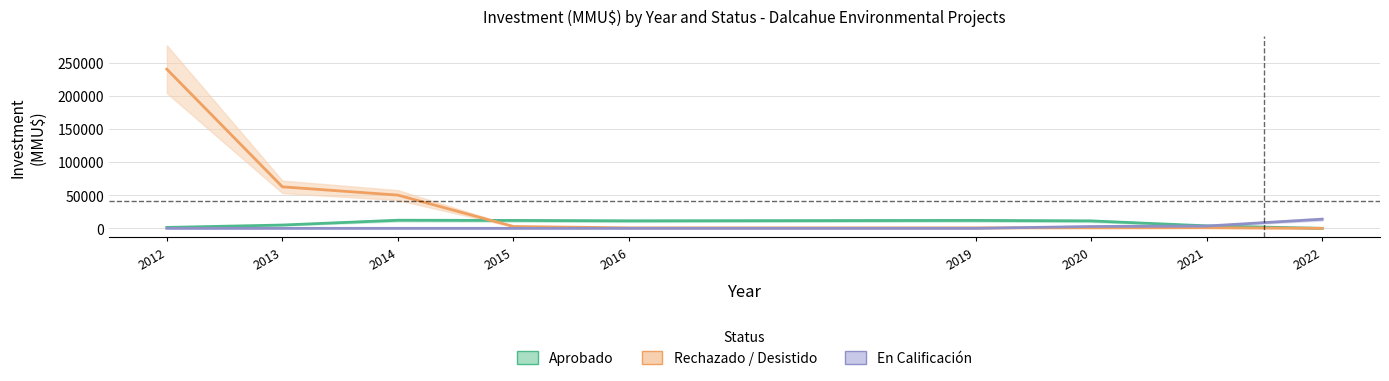

What is the value of the Rechazado / Desistido point at the 4th from the left?

2790.0